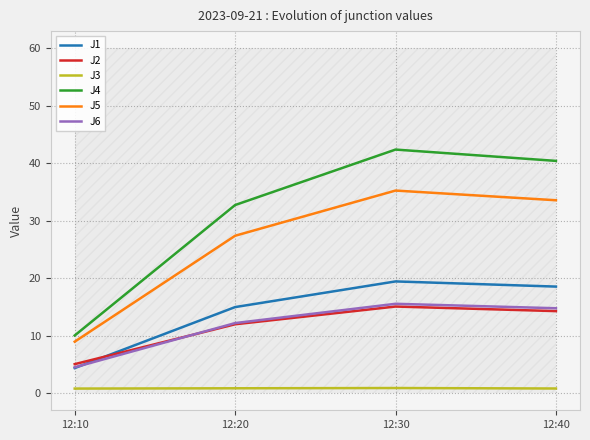

True or false: J3 has a value of 0.8 at 12:40.

True